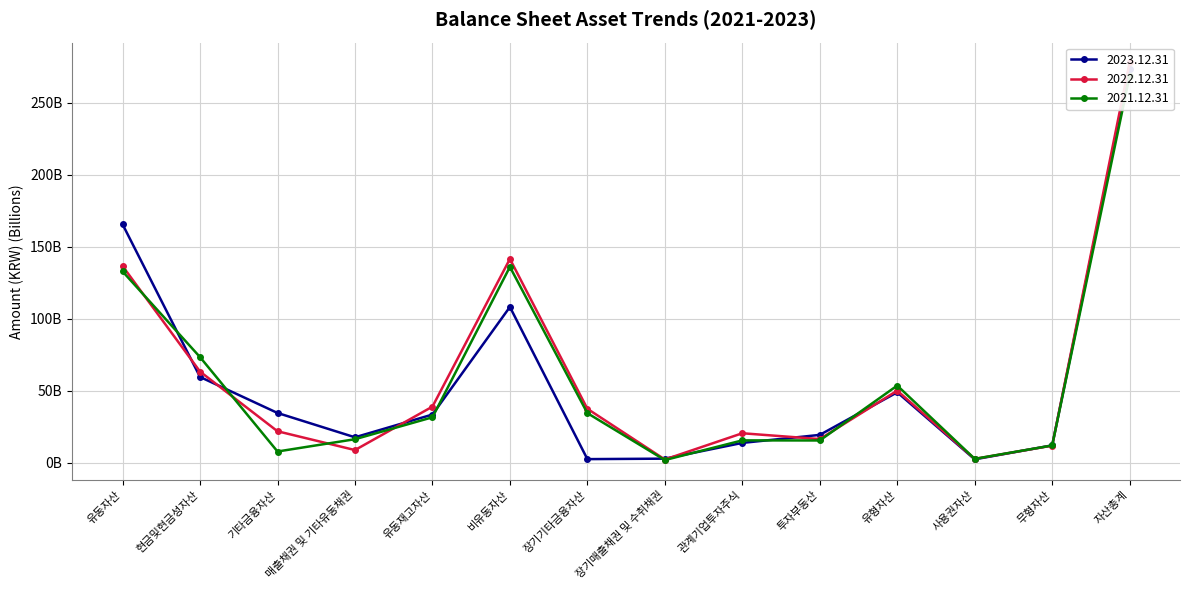

Is this an area chart (filled region under the line)?

No